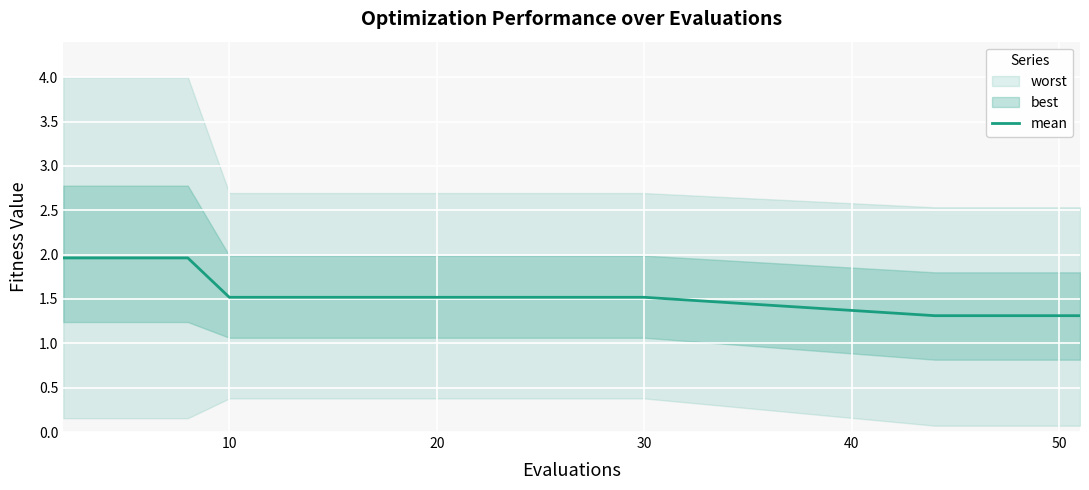

Reading left to right, what are all the values shown in this chart?

2.0	2.0	2.0	2.0	1.5	1.5	1.5	1.5	1.5	1.5	1.5	1.5	1.5	1.5	1.5	1.3	1.3	1.3	1.3	1.3